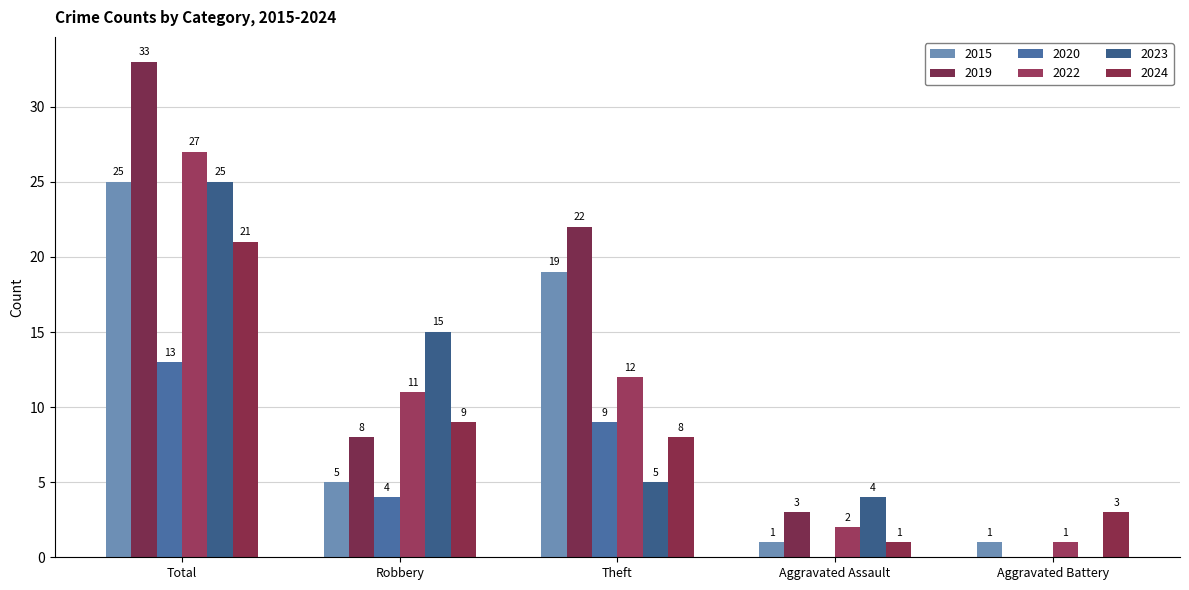

Reading left to right, list all the values displayed in this chart.

2015: Total=25	Robbery=5	Theft=19	Aggravated Assault=1	Aggravated Battery=1
2019: Total=33	Robbery=8	Theft=22	Aggravated Assault=3	Aggravated Battery=0
2020: Total=13	Robbery=4	Theft=9	Aggravated Assault=0	Aggravated Battery=0
2022: Total=27	Robbery=11	Theft=12	Aggravated Assault=2	Aggravated Battery=1
2023: Total=25	Robbery=15	Theft=5	Aggravated Assault=4	Aggravated Battery=0
2024: Total=21	Robbery=9	Theft=8	Aggravated Assault=1	Aggravated Battery=3